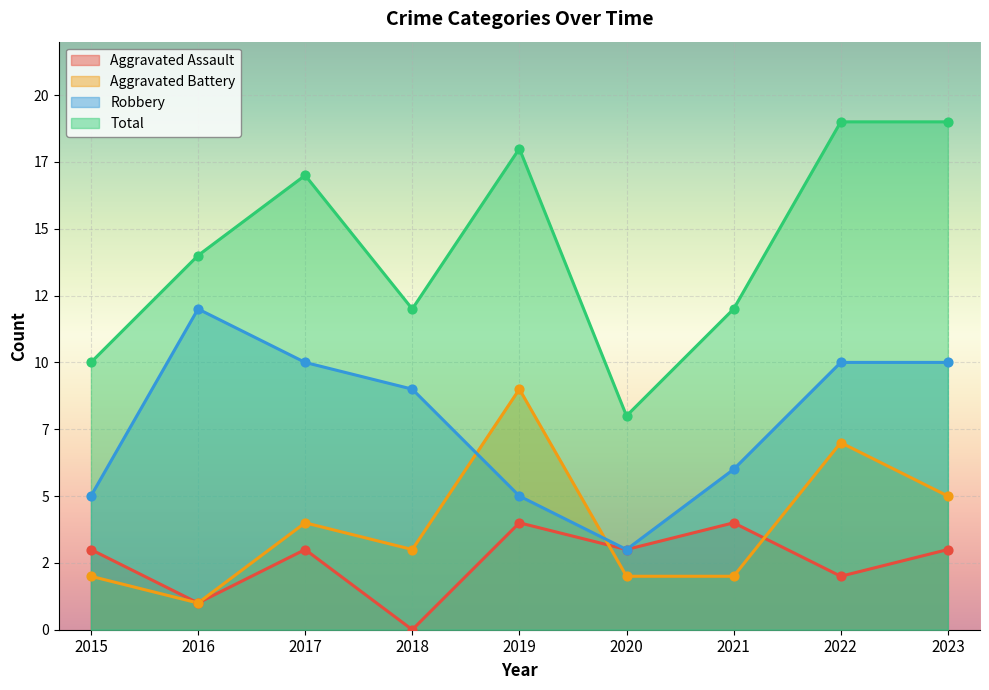

What are all the series names shown in the legend?

Aggravated Assault, Aggravated Battery, Robbery, Total